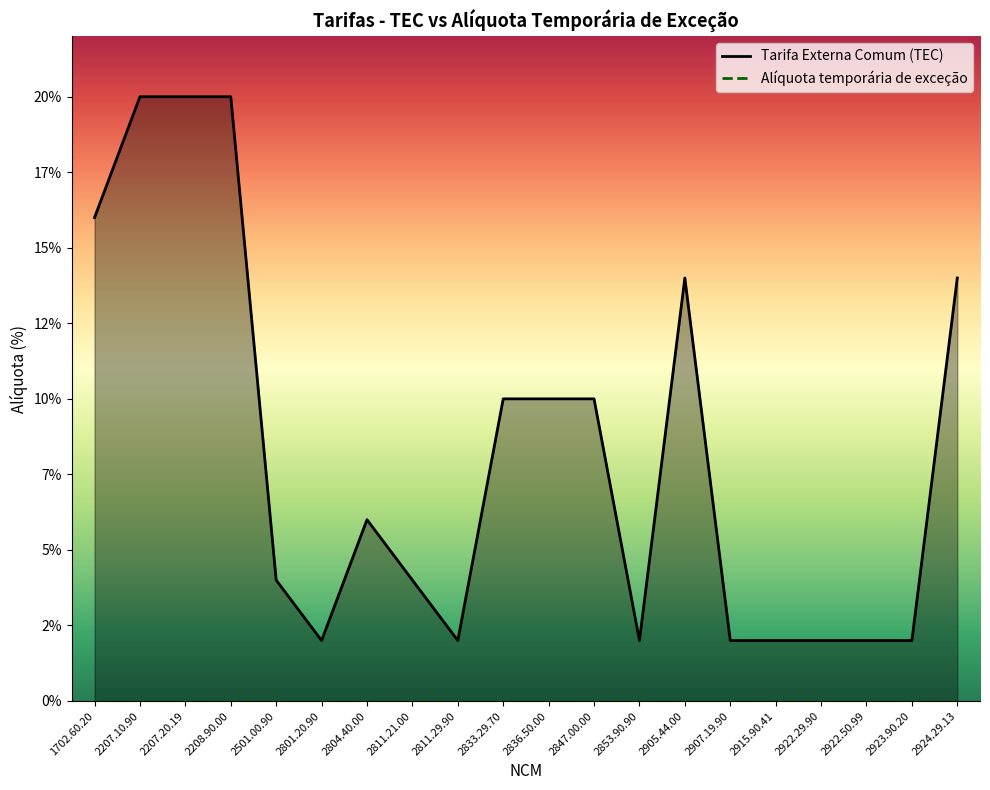

What is the greatest value displayed?

20